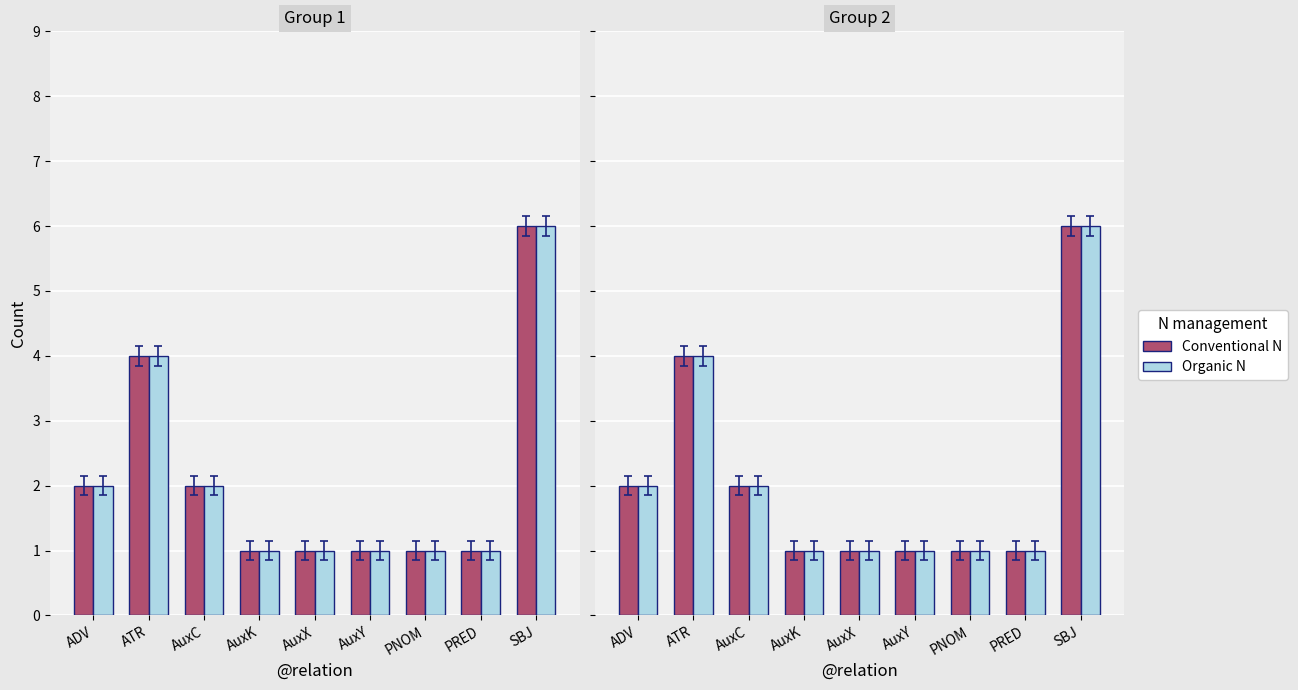

Is the value of Conventional N at AuxC greater than the value of Organic N at AuxY?

Yes